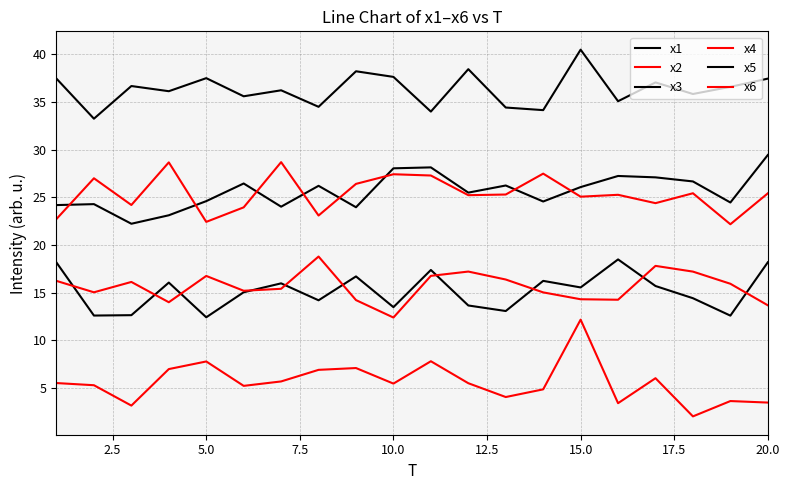

Does the chart display data point markers on the line(s)?

No